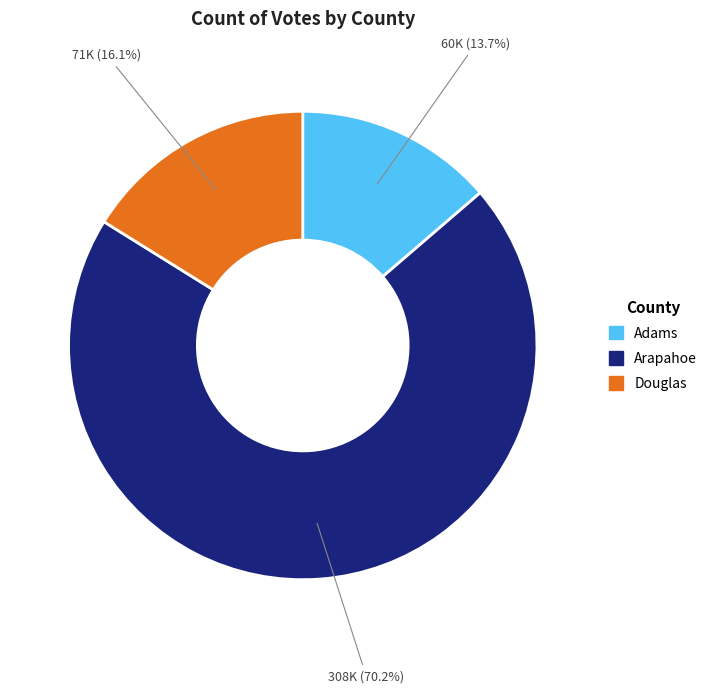

Rank the categories by value from lowest to highest.

Adams, Douglas, Arapahoe